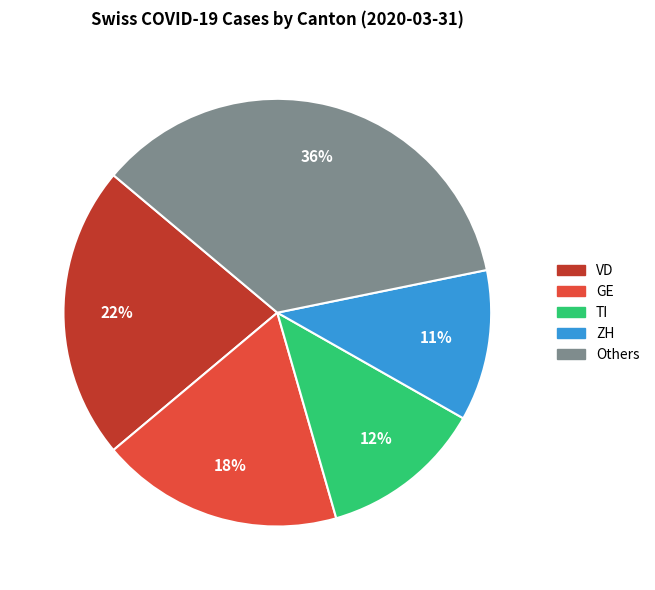

Does any single category account for the majority?

No